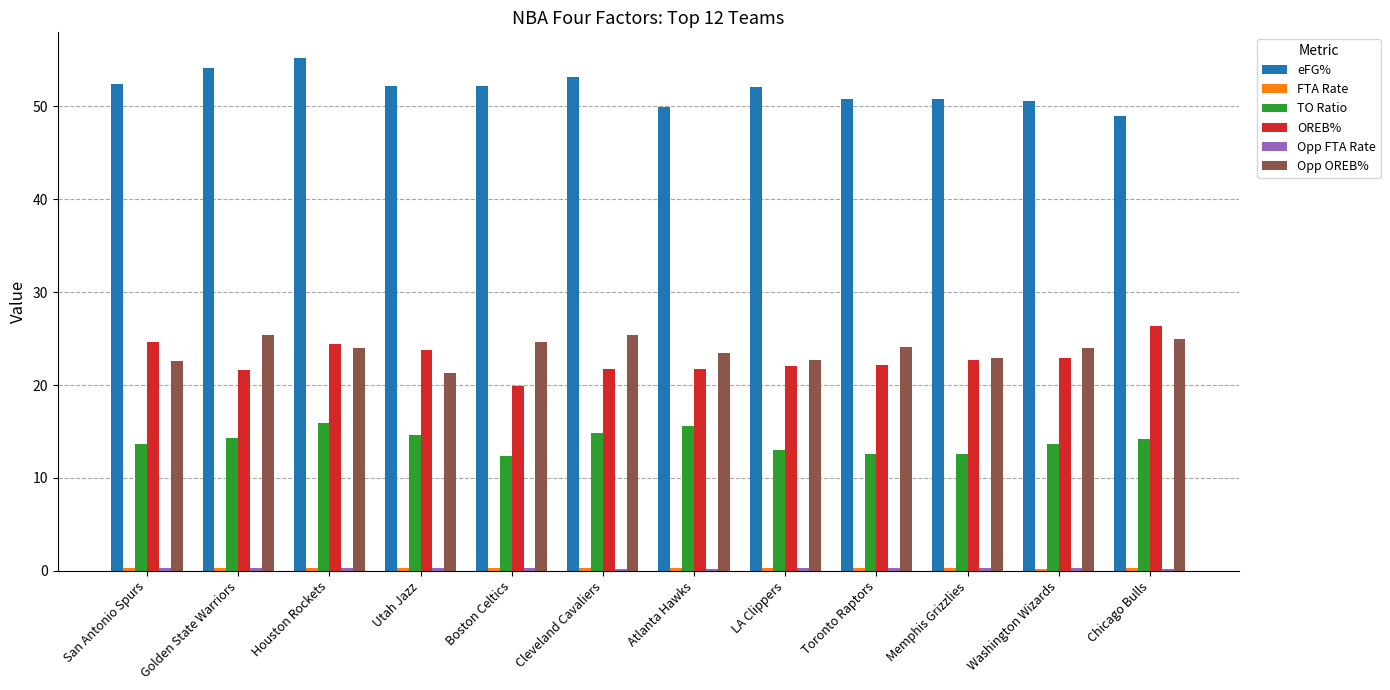

The value of TO Ratio at Houston Rockets is 24.8. True or false?

False